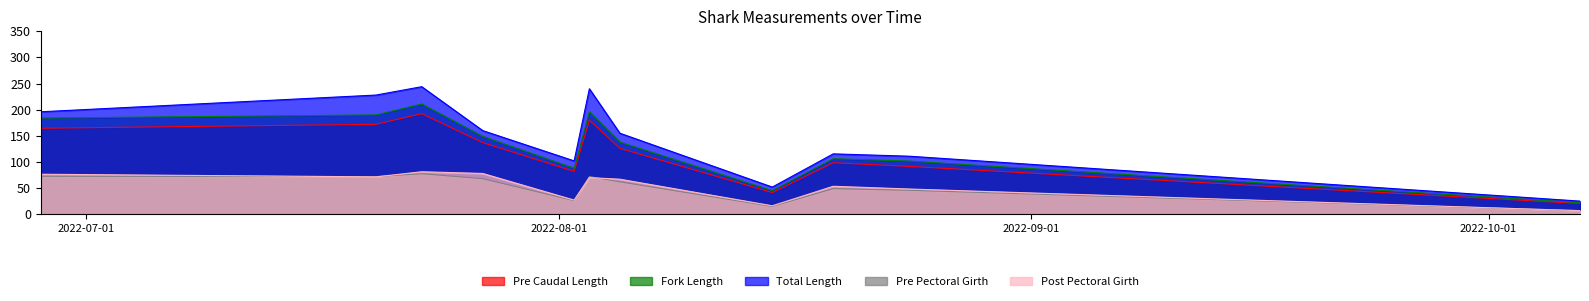

At which label does Fork Length first exceed 104?

2022-06-28